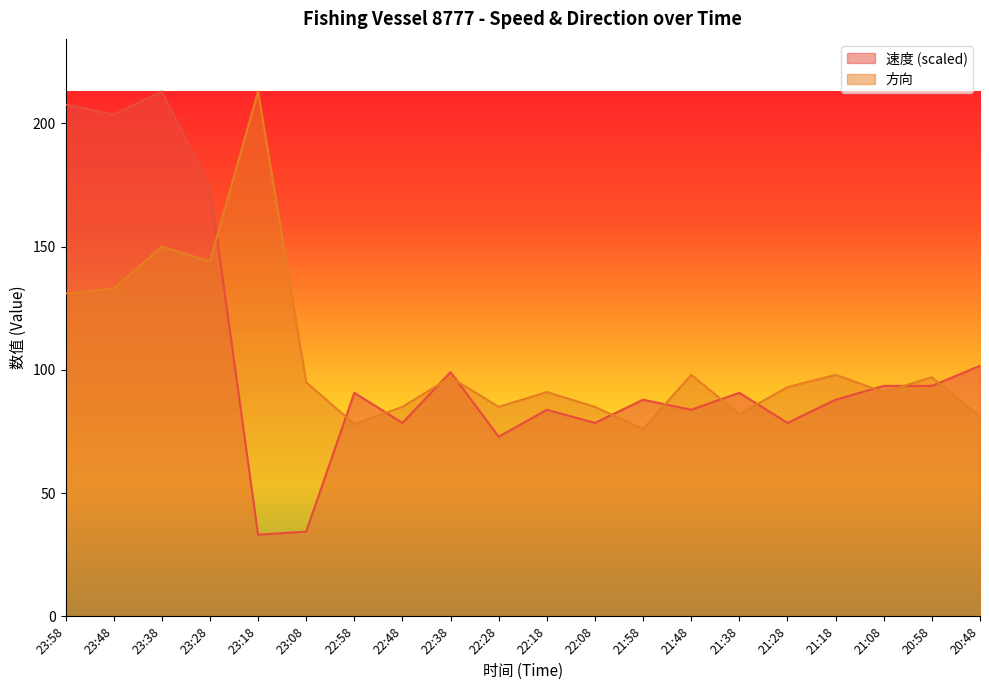

List the series in order of their overall mean, lowest first.

速度, 方向